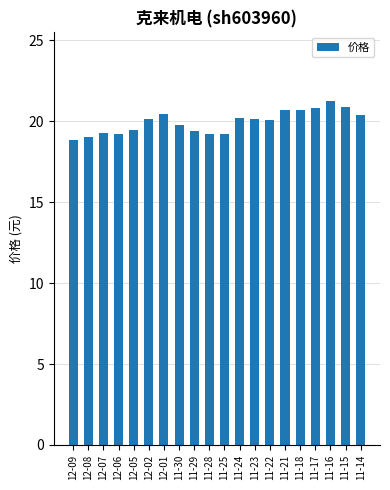

Which has a higher value, 11-30 or 11-15?

11-15